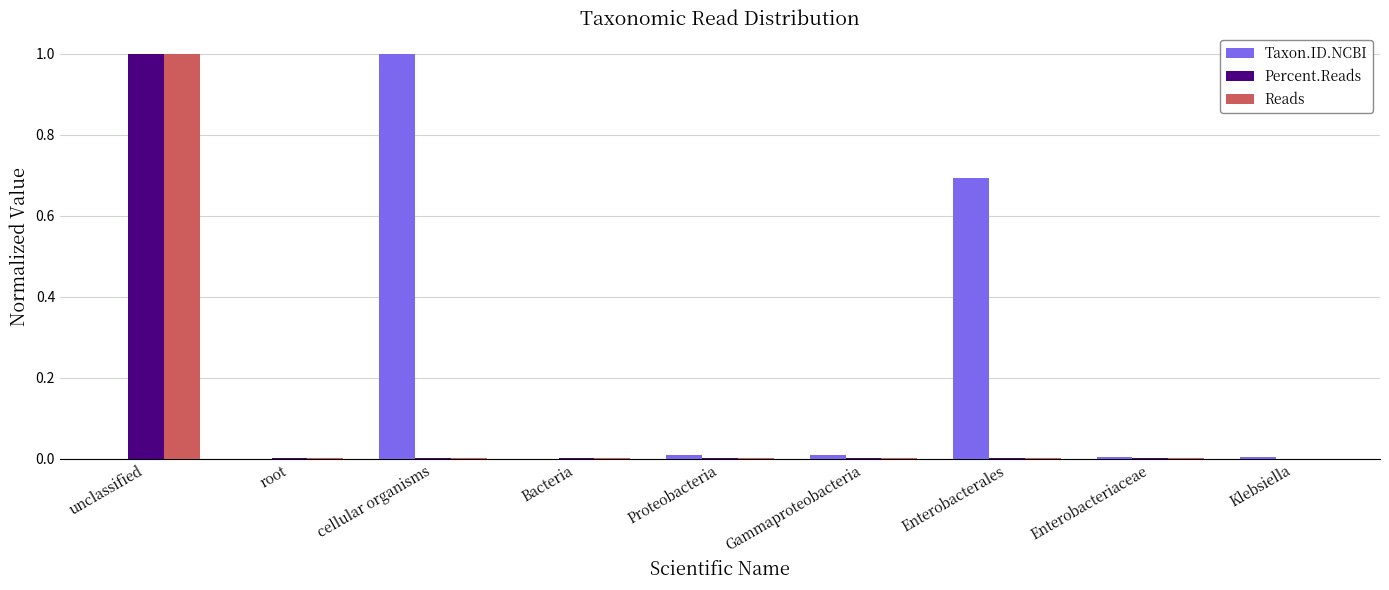

The value of Reads at cellular organisms is 0.0. True or false?

True